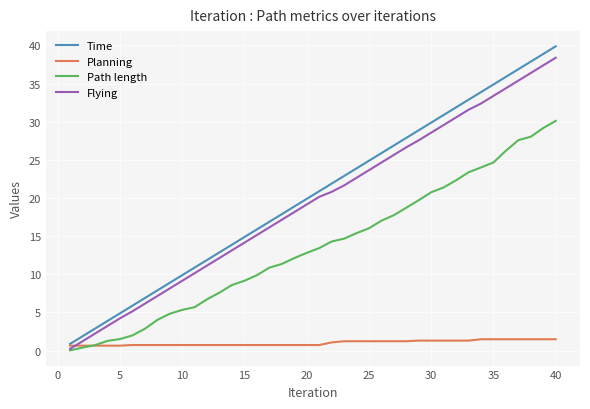

What is the lowest value of the Time series?

0.9